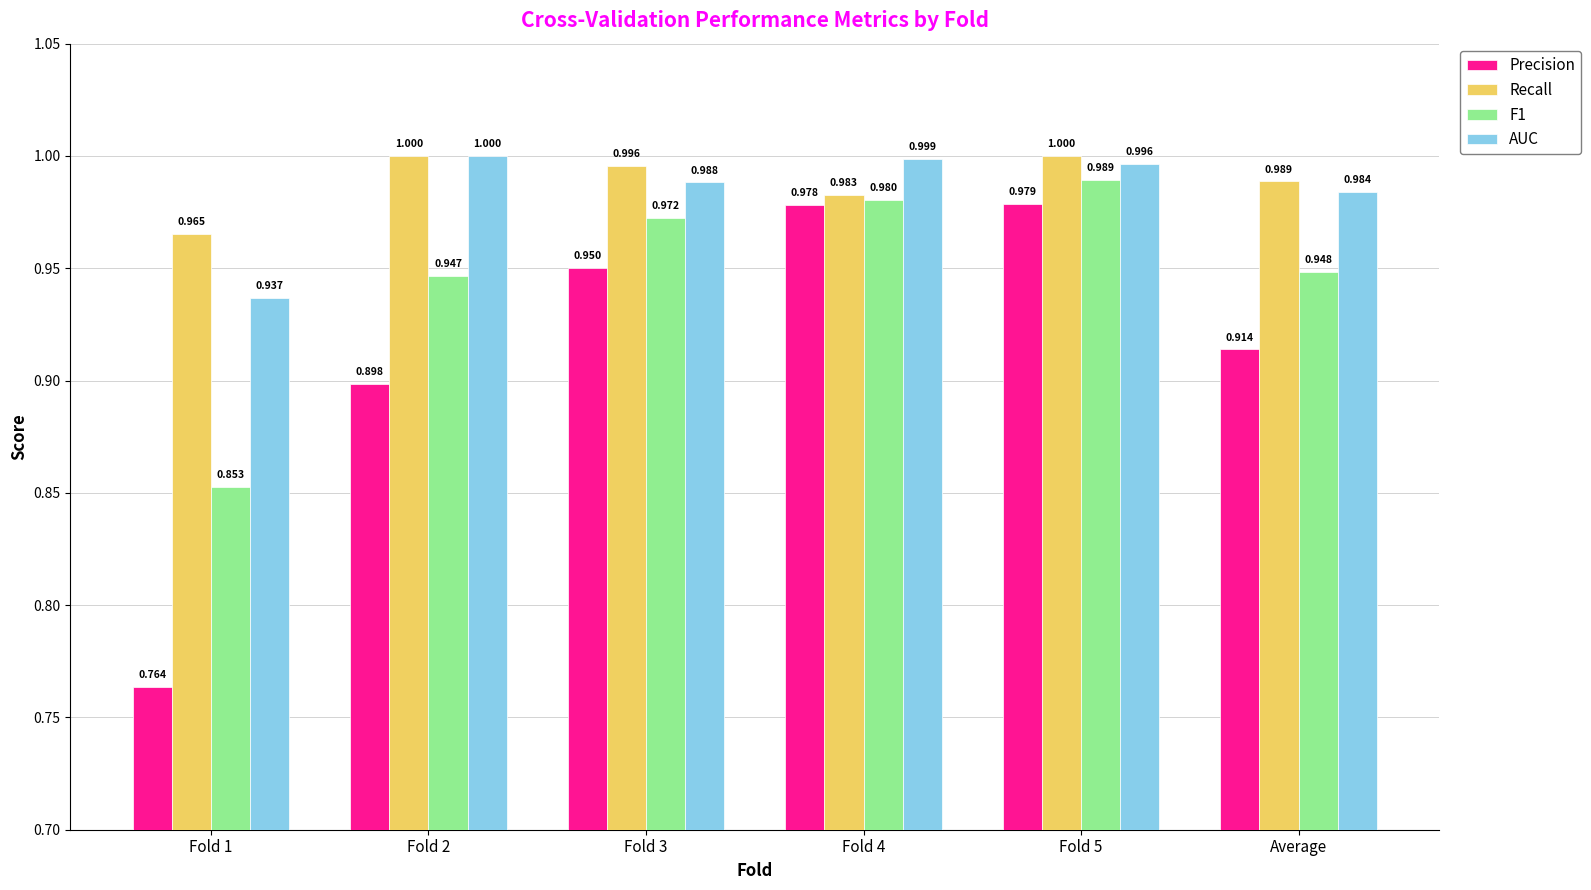

Rank the categories by AUC value from lowest to highest.

Fold 1, Average, Fold 3, Fold 5, Fold 4, Fold 2